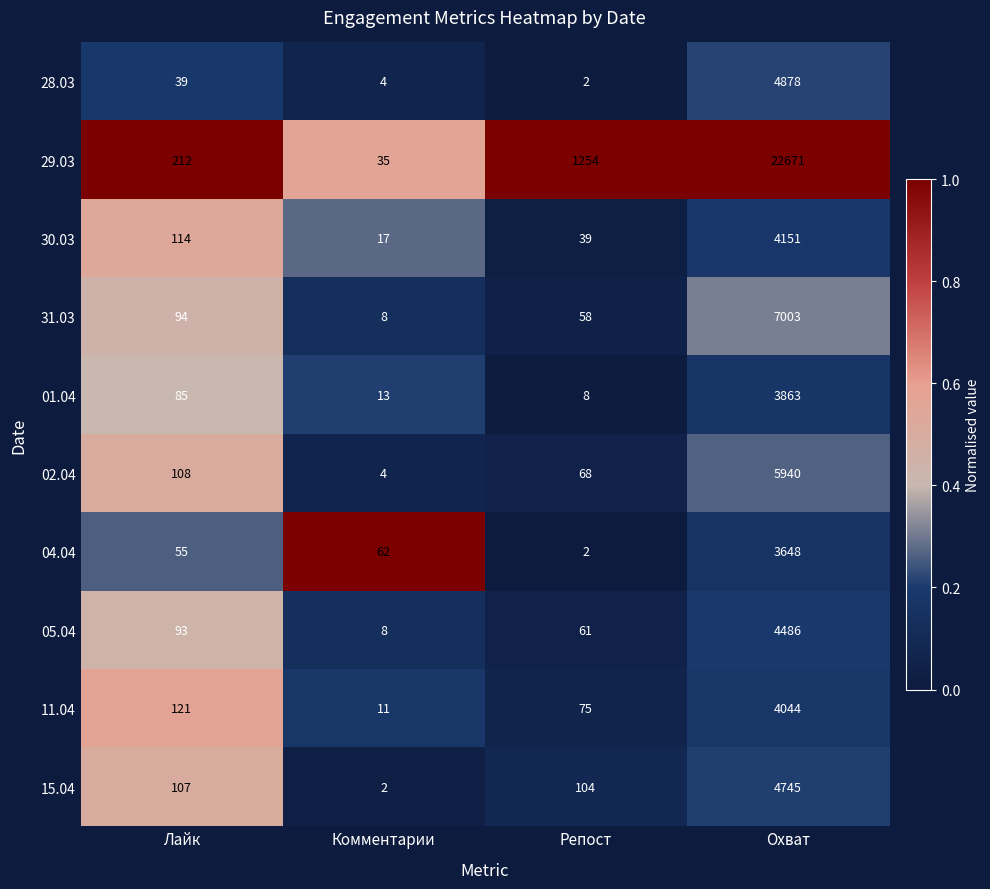

What is the difference between the highest and lowest values at Лайк?

173